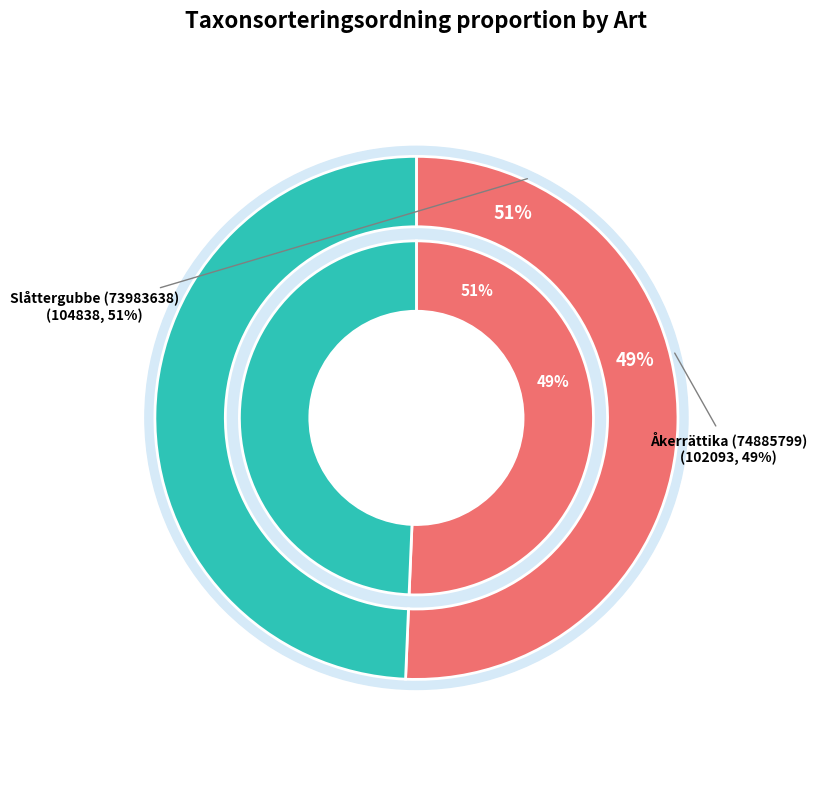

Which slice represents more than half of the pie?

Slåttergubbe (73983638)